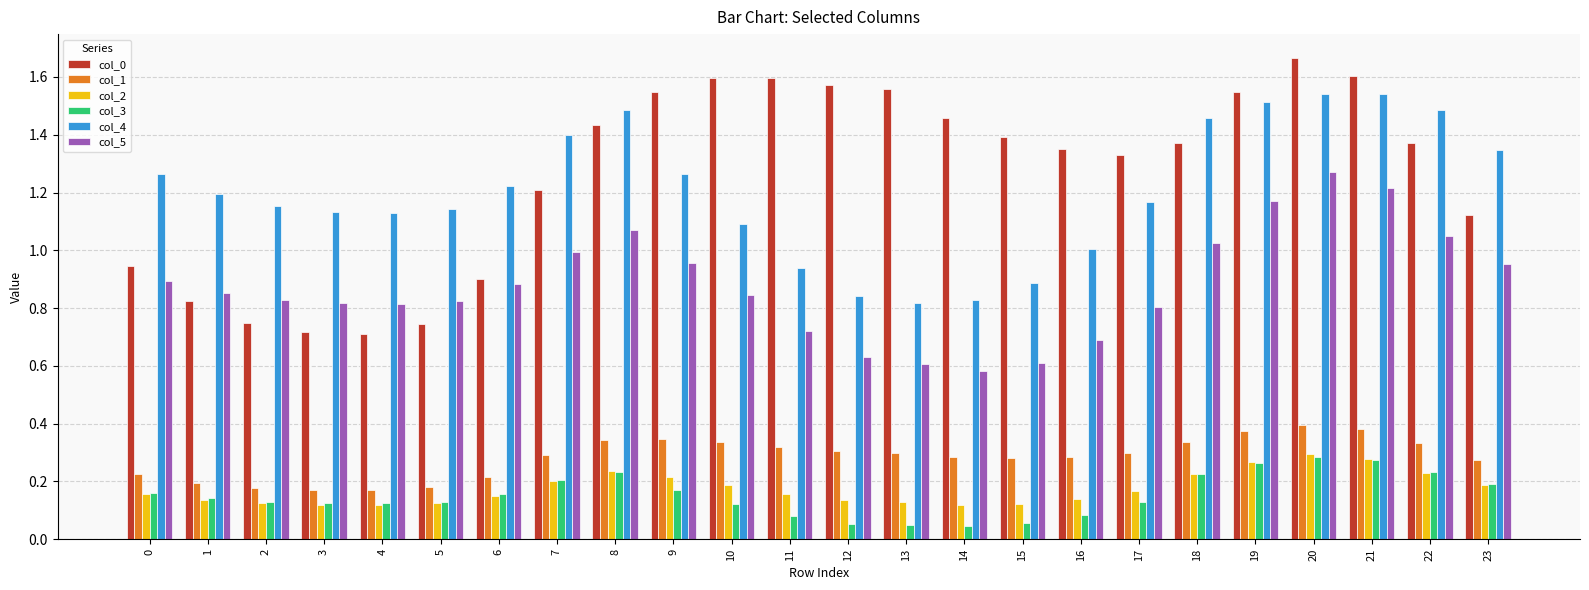

Between 13 and 18, which series saw the biggest shift?

col_4